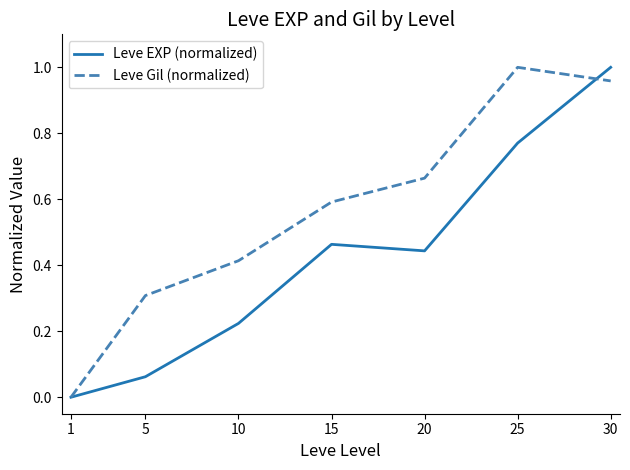

At which category does Leve Gil (normalized) reach its first local peak?

25